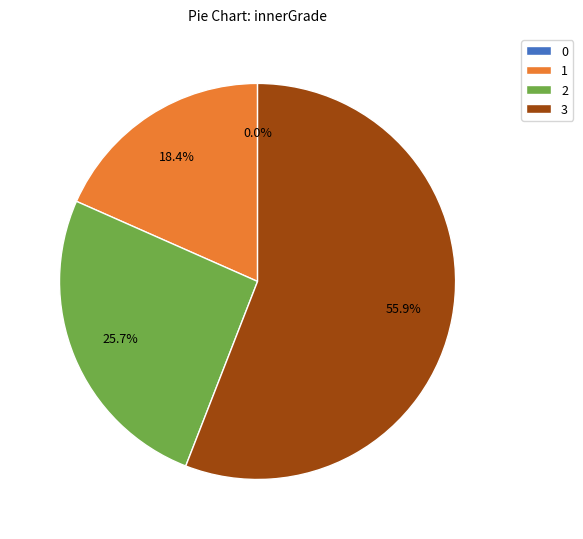

What percentage is the 1 slice, to the nearest percent?

18%